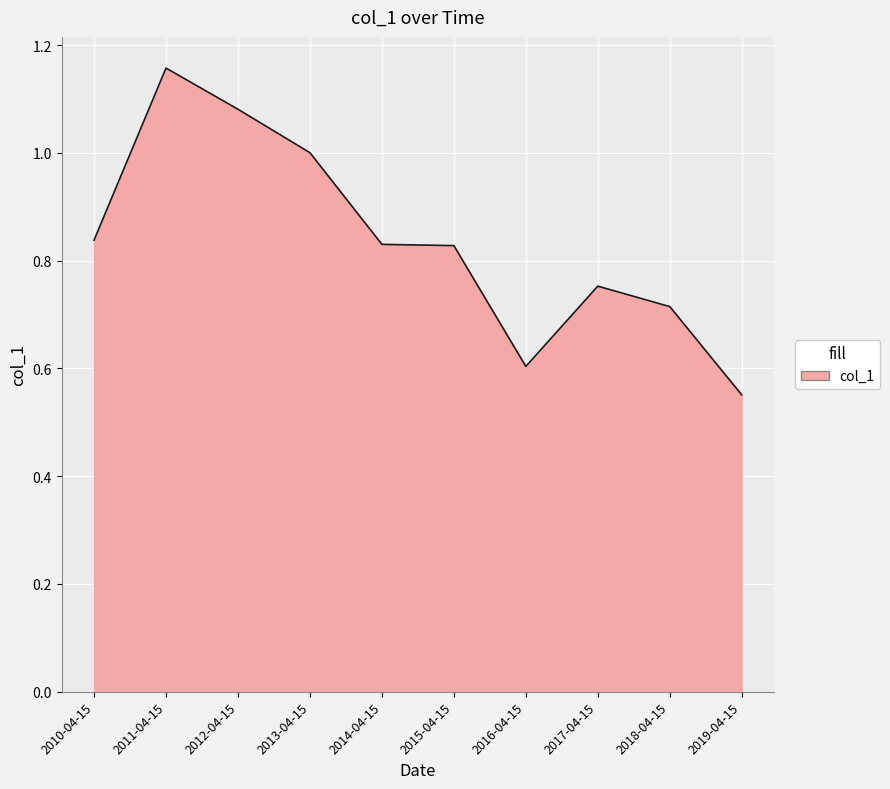

At which category does the chart reach its minimum across all series?

2019-04-15